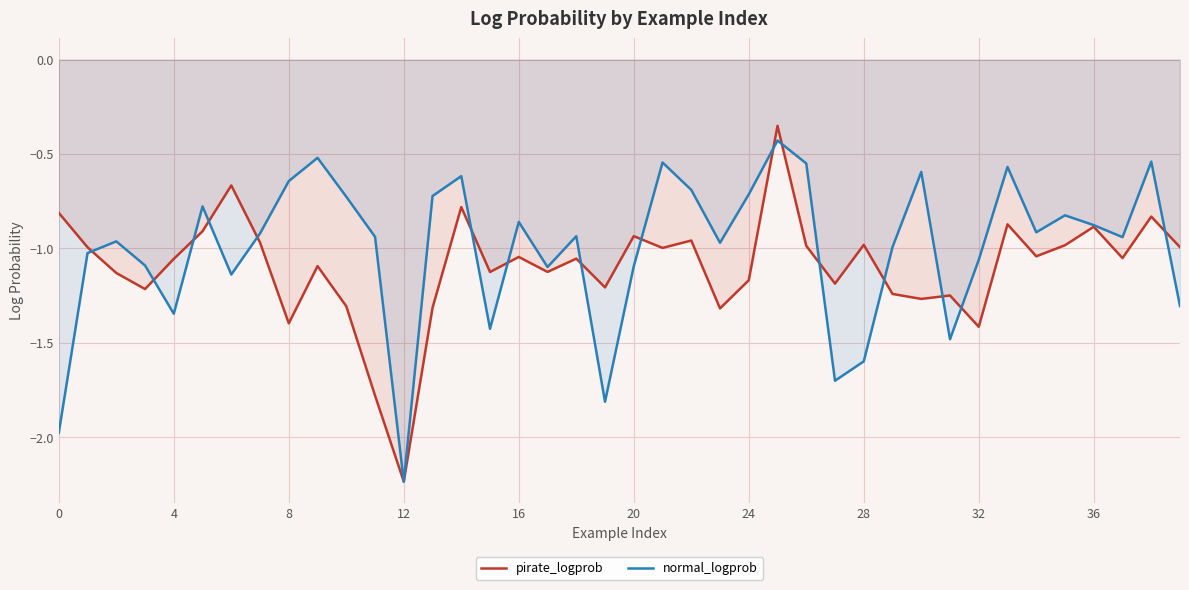

Is the value of pirate_logprob at 0 greater than the value of normal_logprob at 8?

No